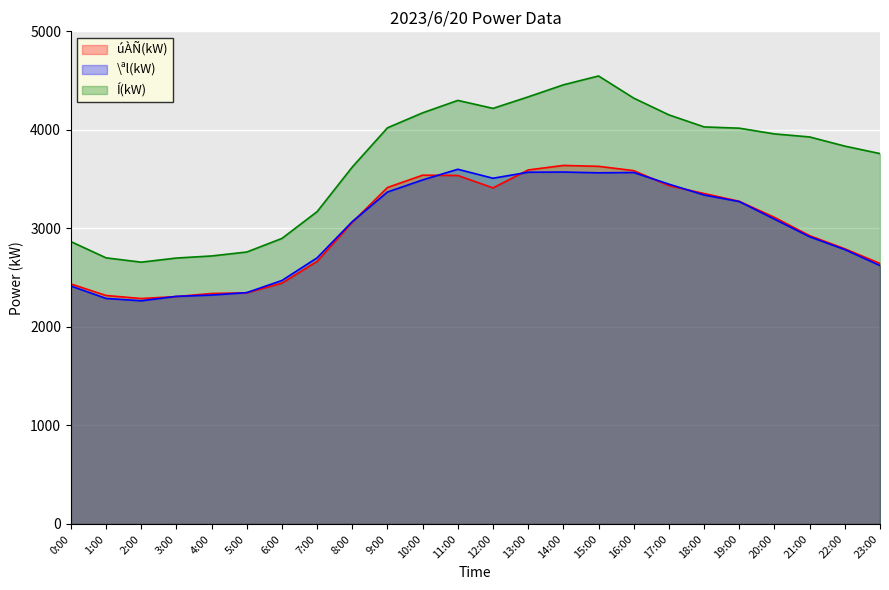

What is the value of the úÀÑ(kW) point at the 24th from the left?

2644